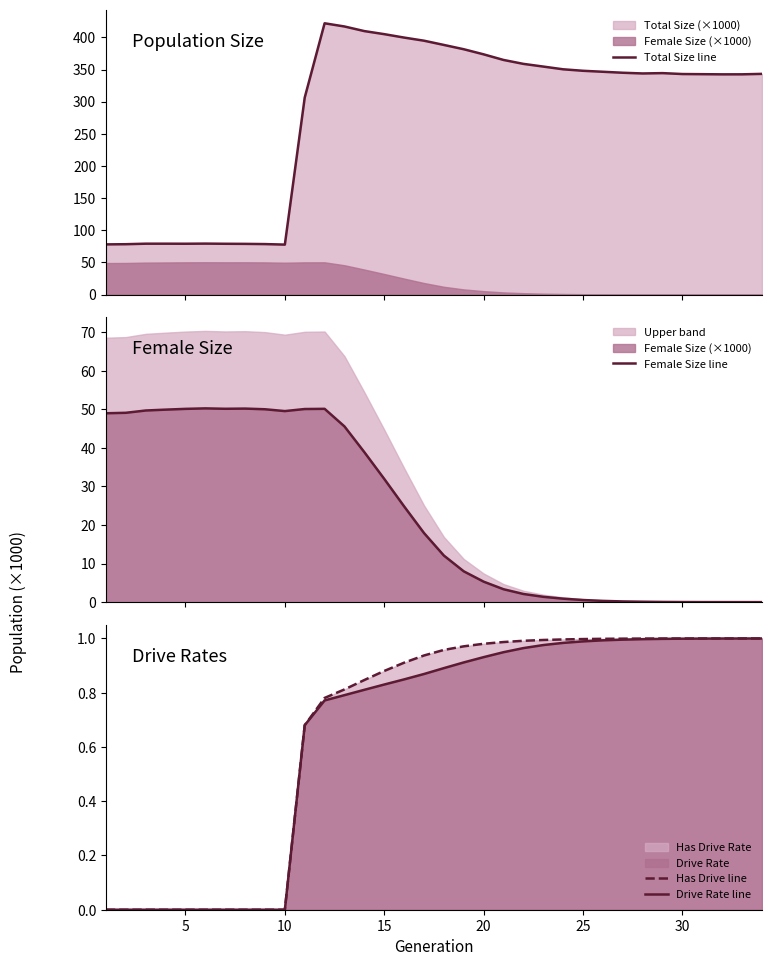

How many lines are shown in the chart?

4